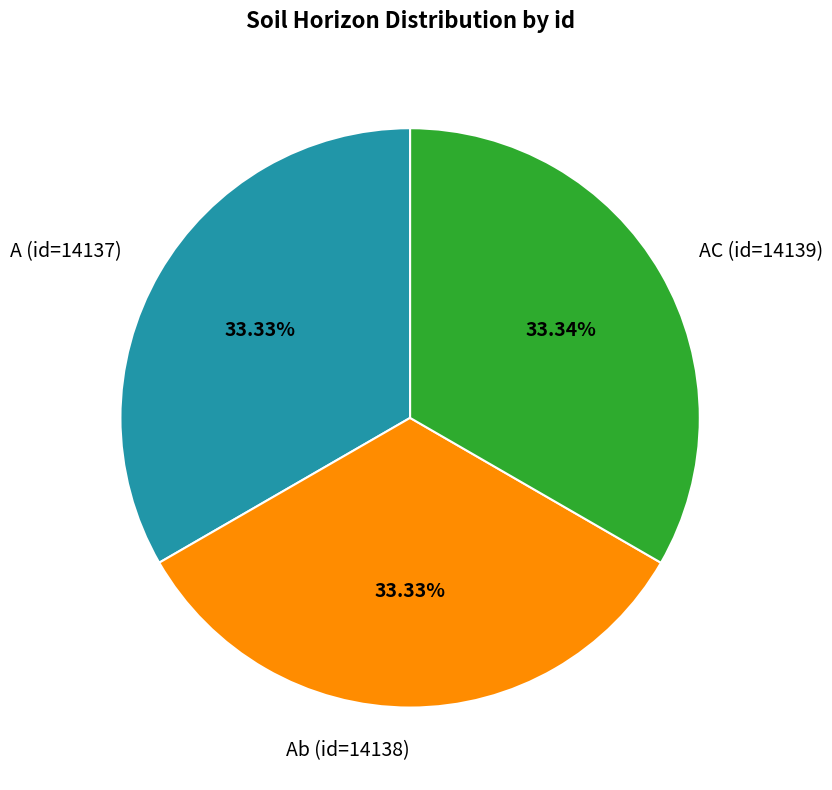

Approximately how many times larger is the value at A (id=14137) compared to AC (id=14139)?

1.0